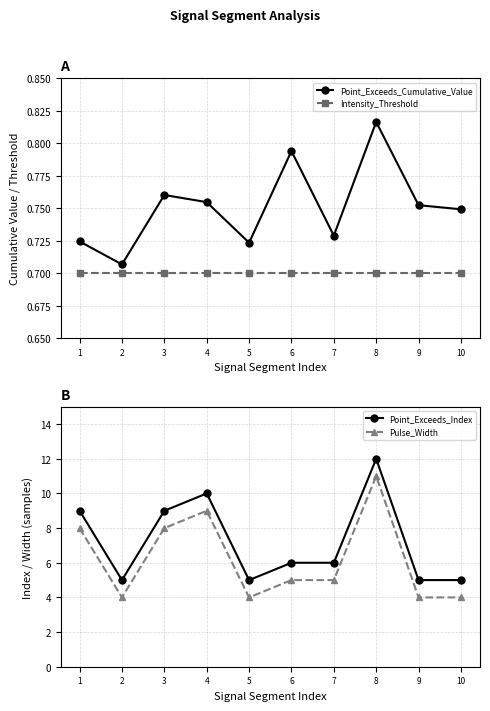

At which label is Point_Exceeds_Index closest to 8?

1